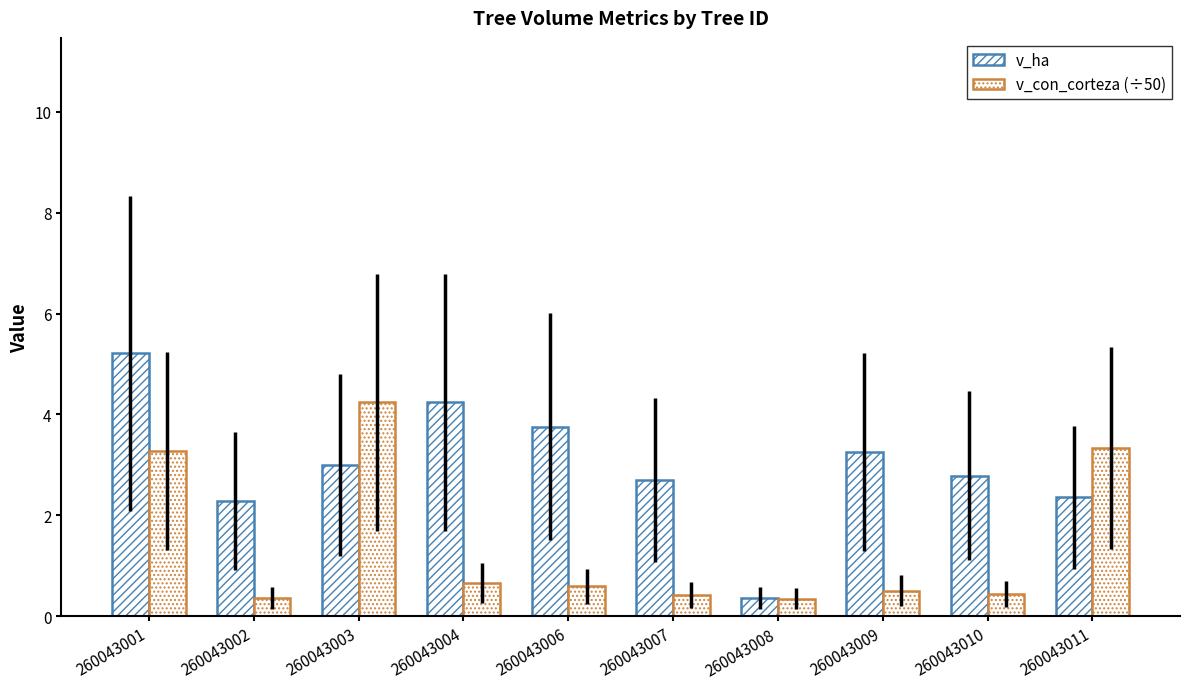

Rank the series by their maximum value, from highest to lowest.

v_ha, v_con_corteza (÷50)